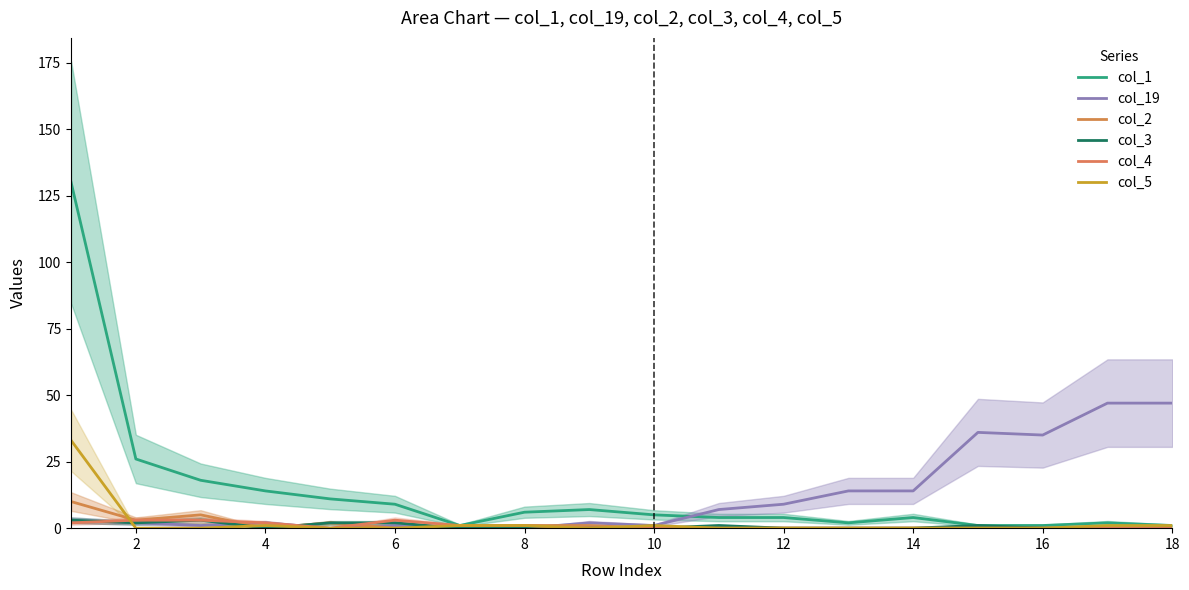

Between 13 and 16, which series saw the biggest shift?

col_19